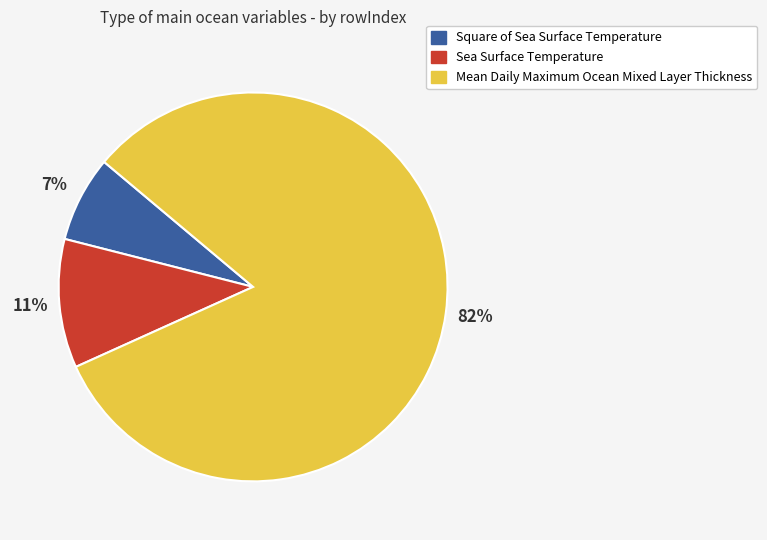

Is there a majority slice in this chart?

Yes